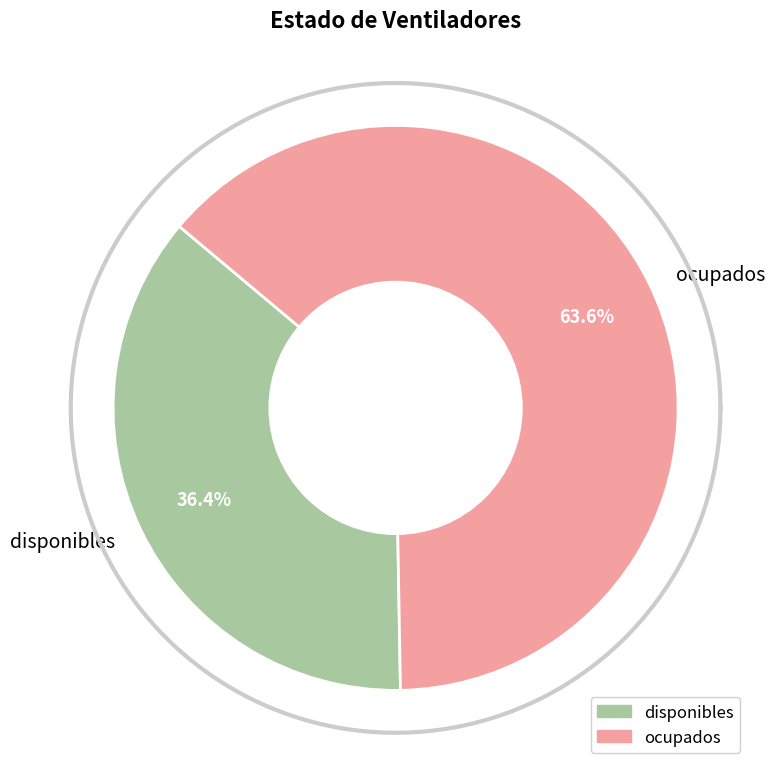

How many slices are in this pie chart?

2